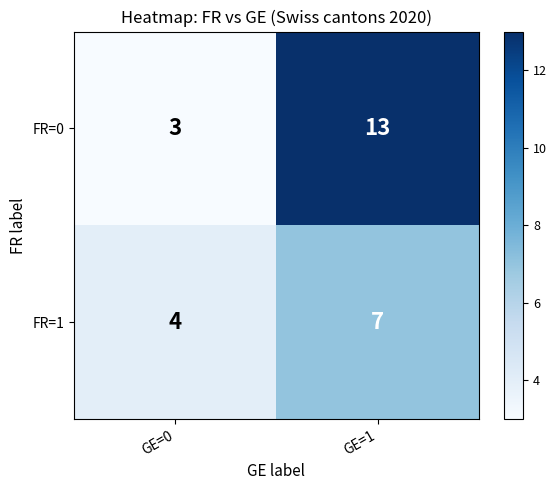

At which category does the chart reach its peak across all series?

GE=1